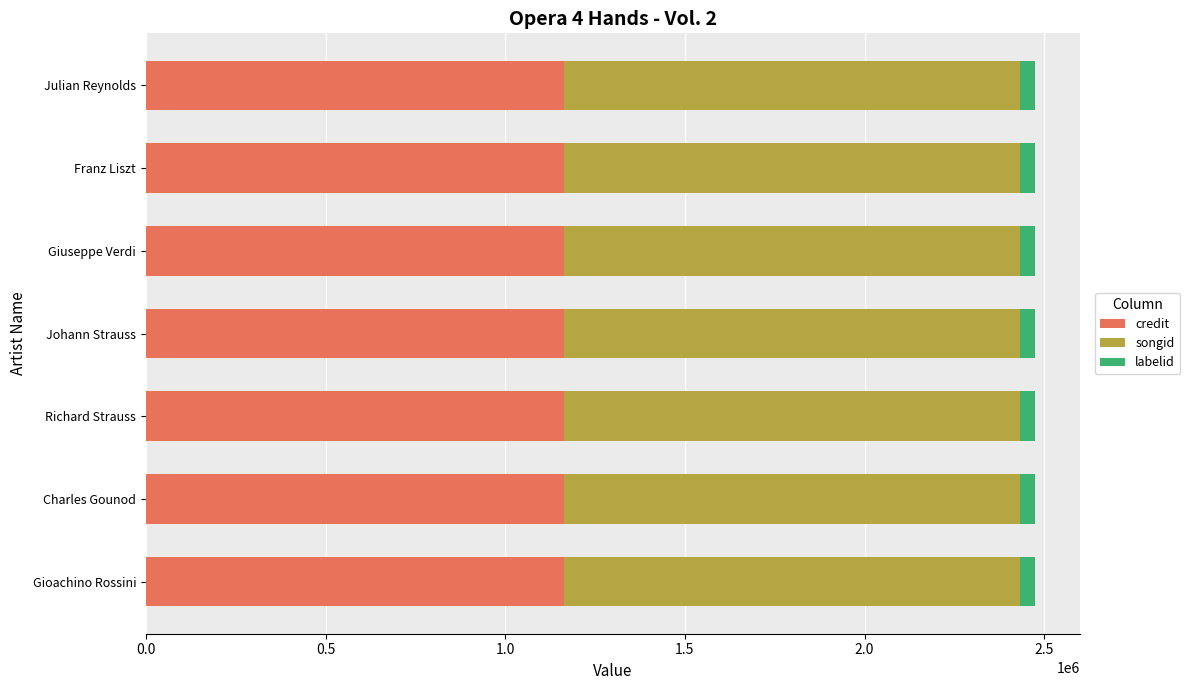

True or false: credit has a value of 1163991 at Johann Strauss.

True